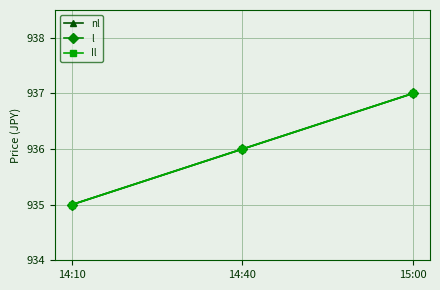

What is the sum of the Il values at 15:00 and 14:40?

1873